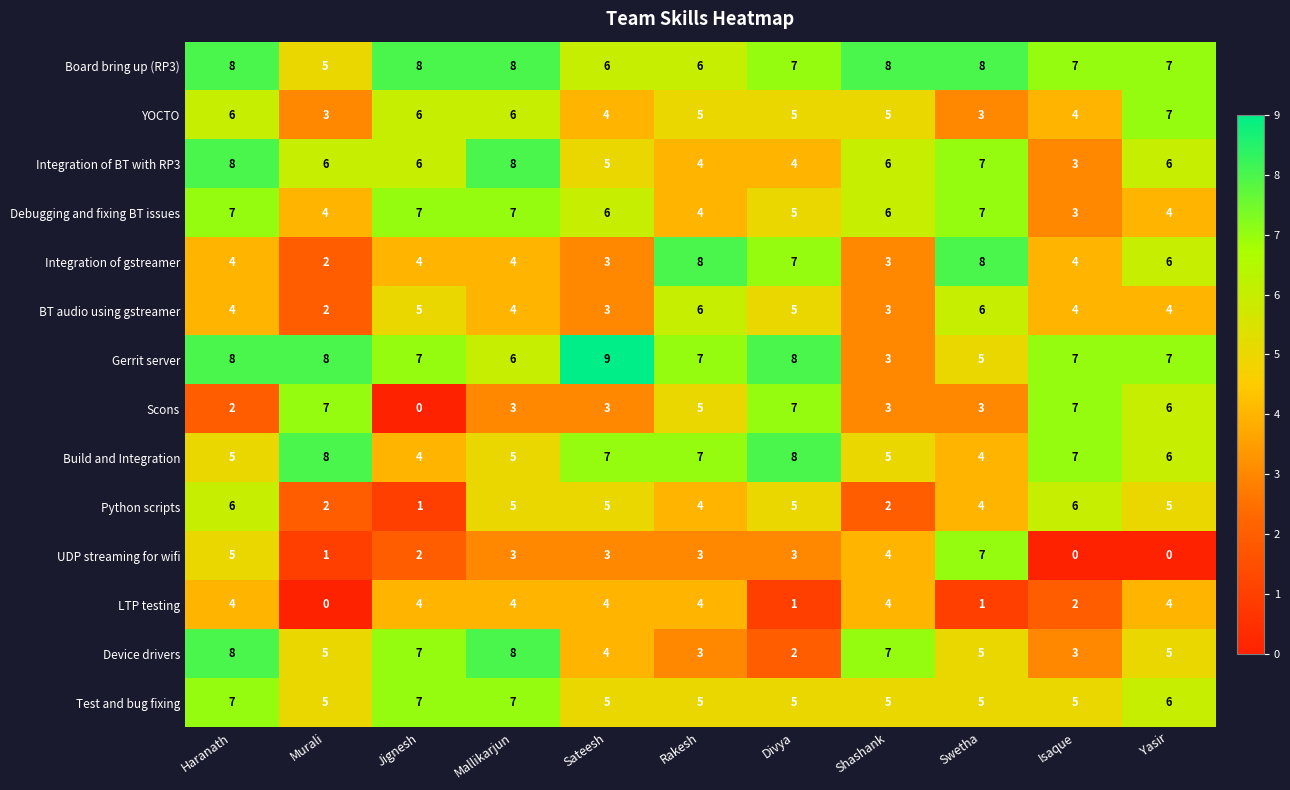

What is the highest value of the Integration of gstreamer series?

8